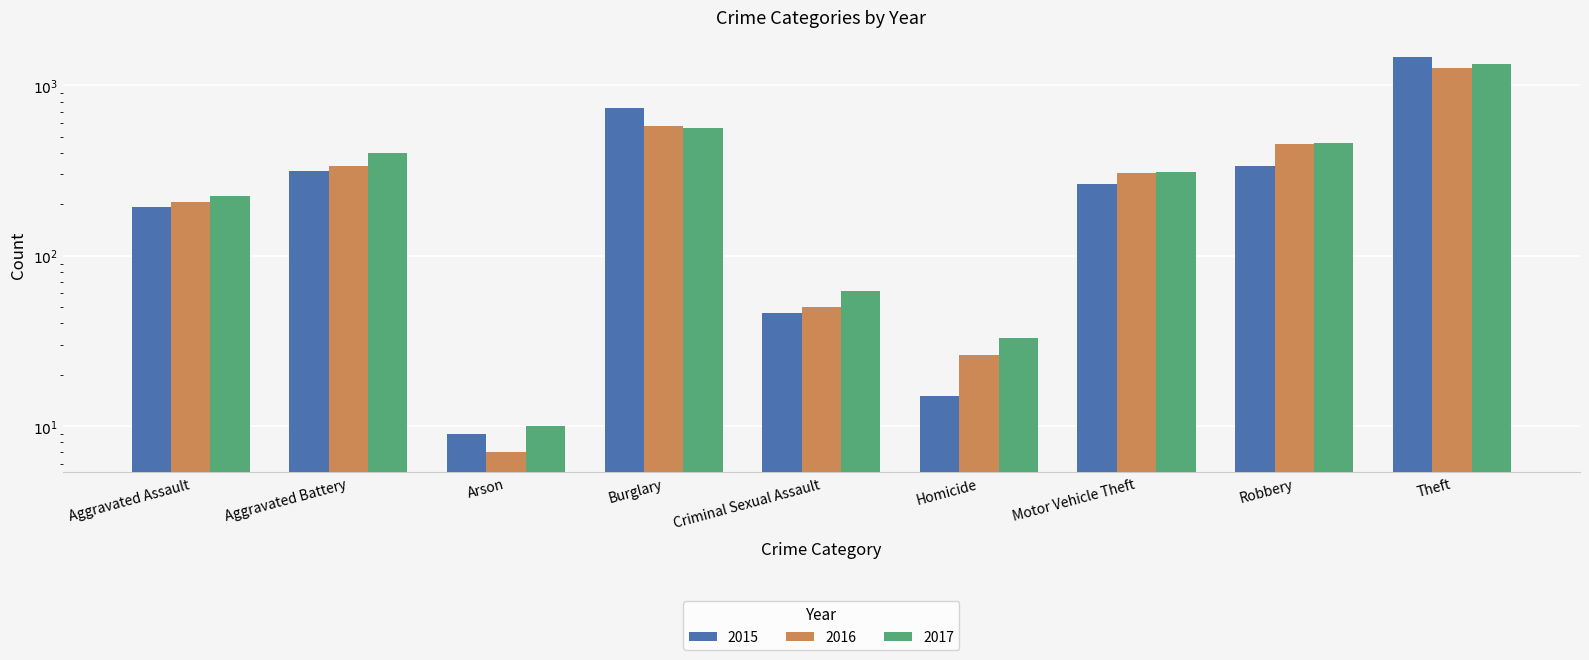

What is the difference between the 2016 values at Homicide and Arson?

19